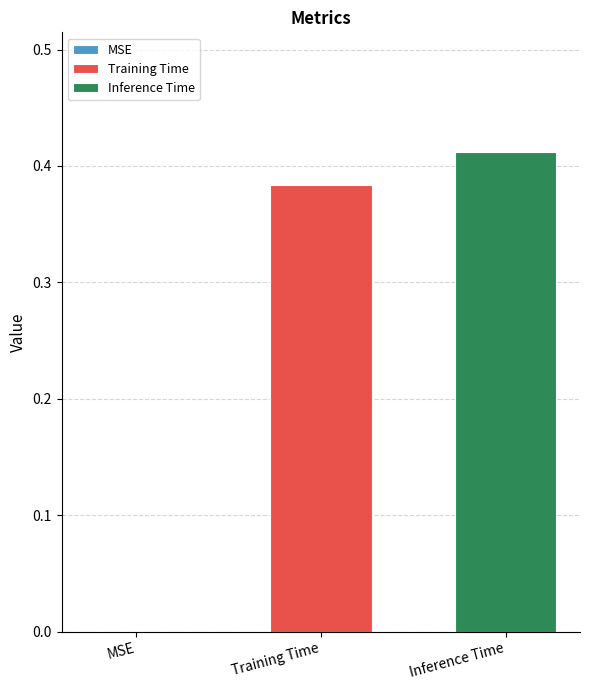

Rank the series by their average value, from lowest to highest.

Training Time, Inference Time